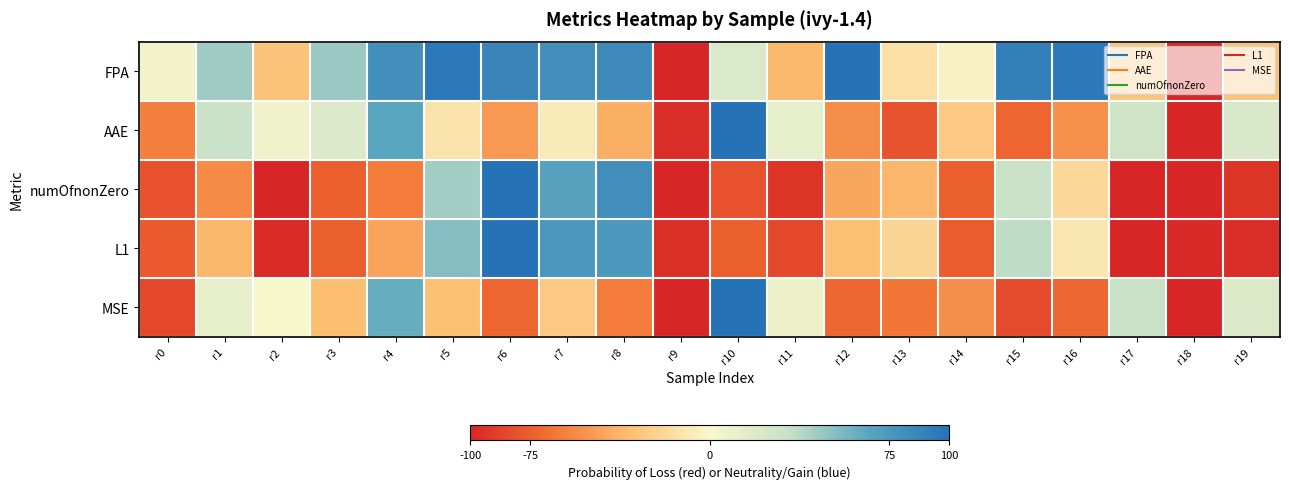

What is the spread (max minus min) of values at r6?

172.0